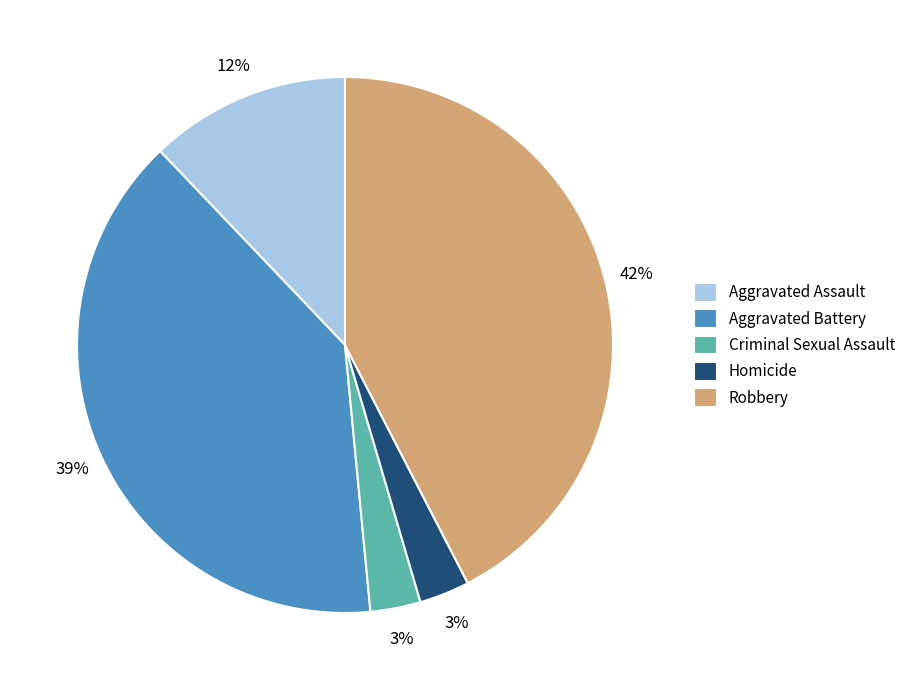

To the nearest percent, what is the average slice percentage?

20%